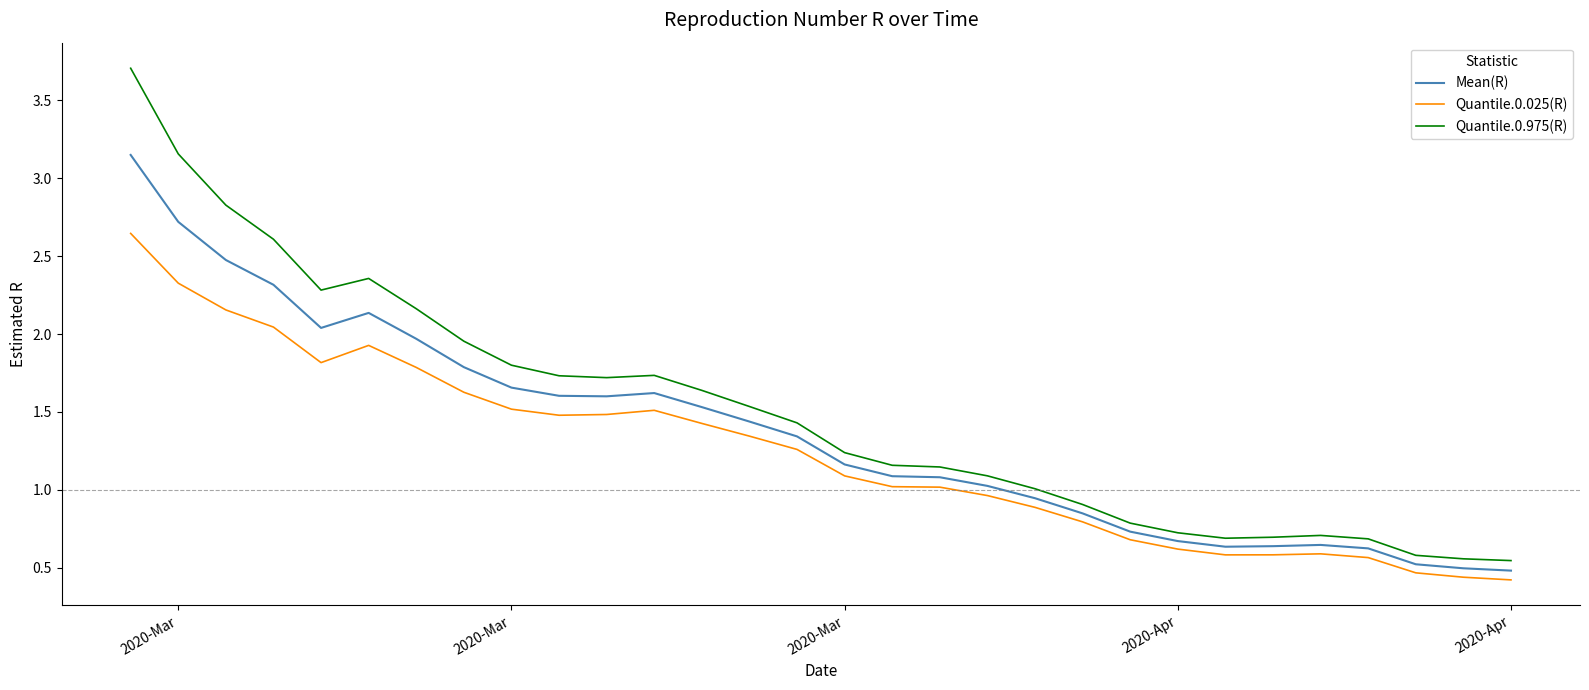

Which series has the widest spread of values?

Quantile.0.975(R)